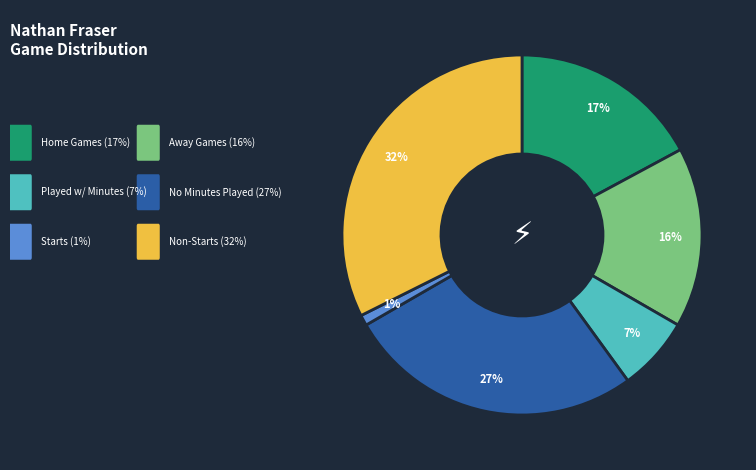

Does any single category account for the majority?

No